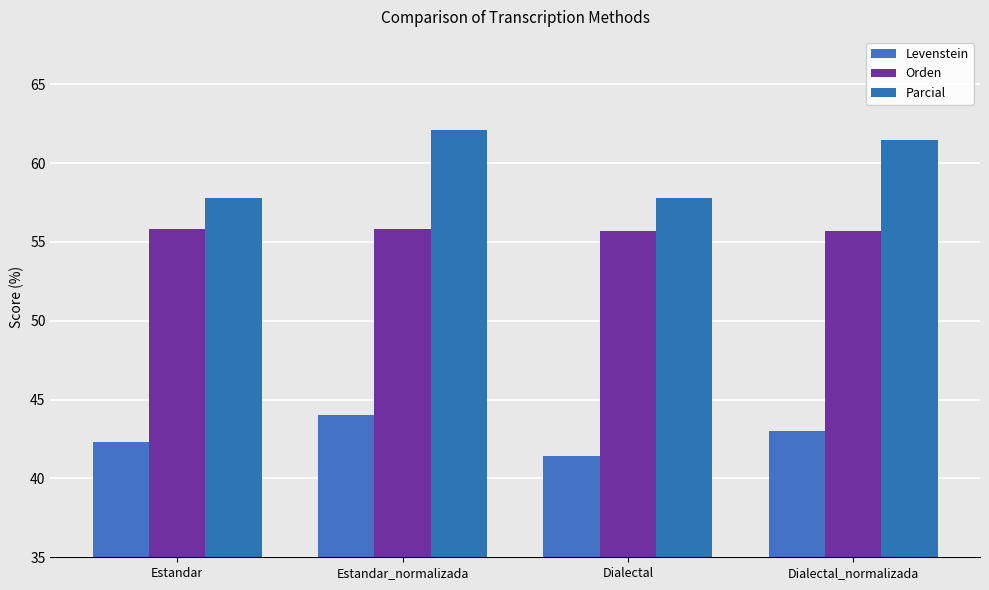

Which series has the widest spread of values?

Parcial